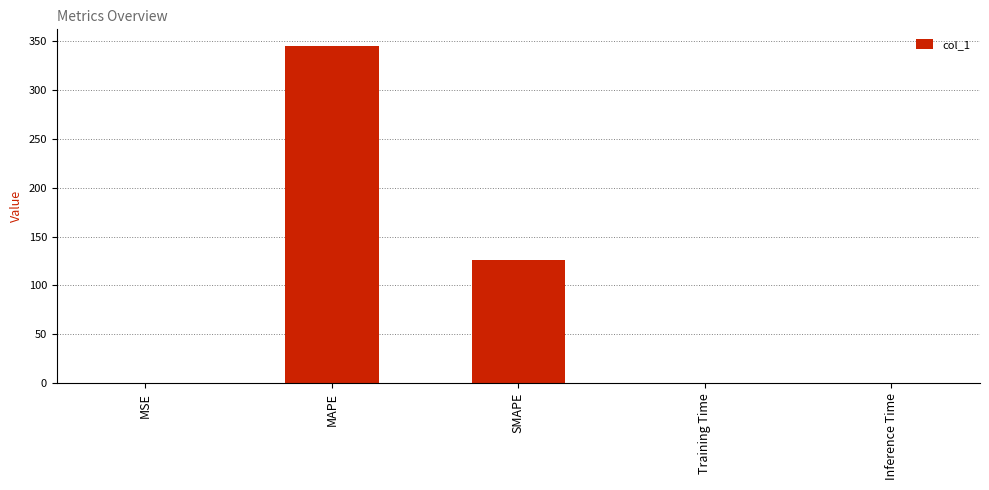

Where is the data nearest to the value 172?

SMAPE